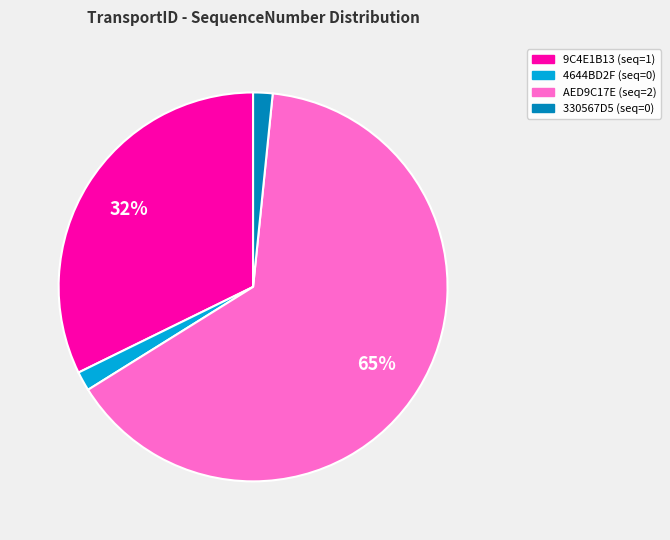

To the nearest percent, what is the average slice percentage?

25%